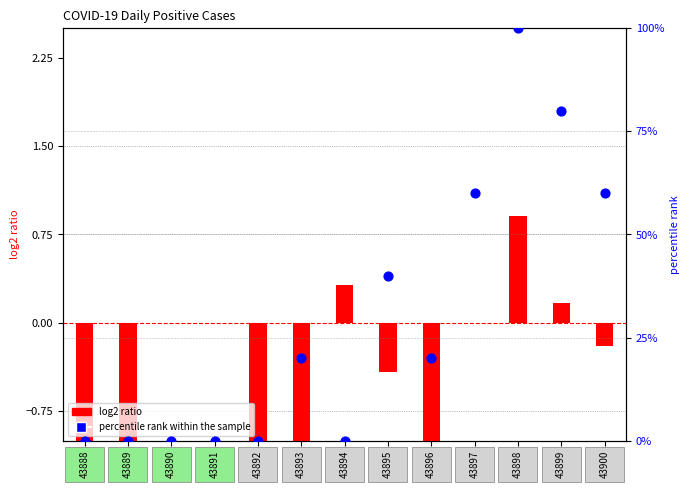

What are all the series names shown in the legend?

log2 ratio, percentile rank within the sample